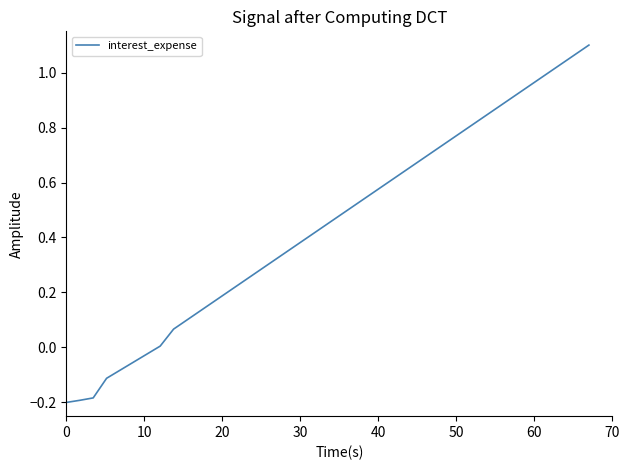

What is the difference between the maximum and minimum values?

1.3